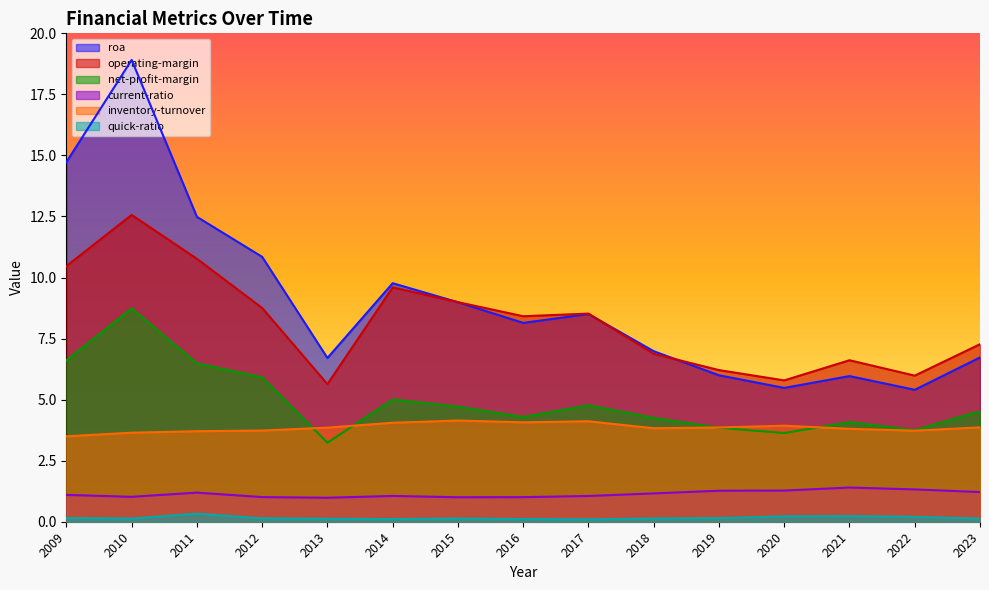

How many intersections are there between inventory-turnover and net-profit-margin?

4